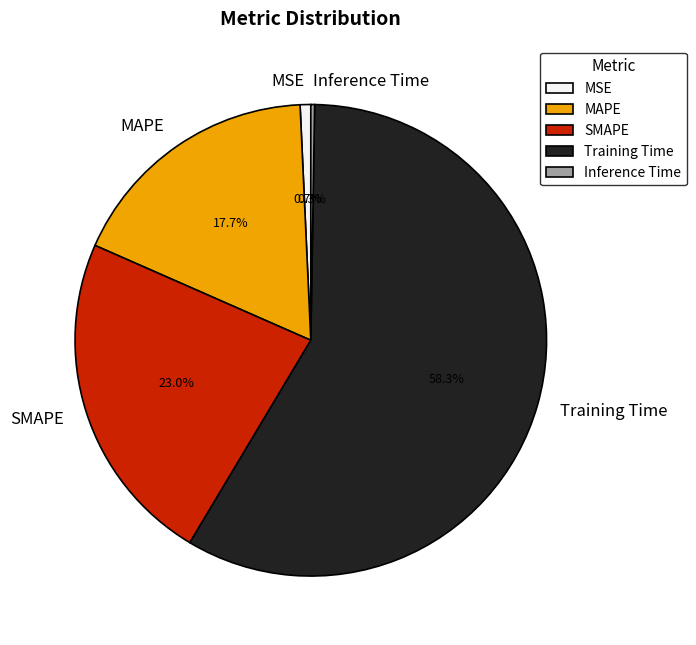

Between MAPE and MSE, which is larger?

MAPE